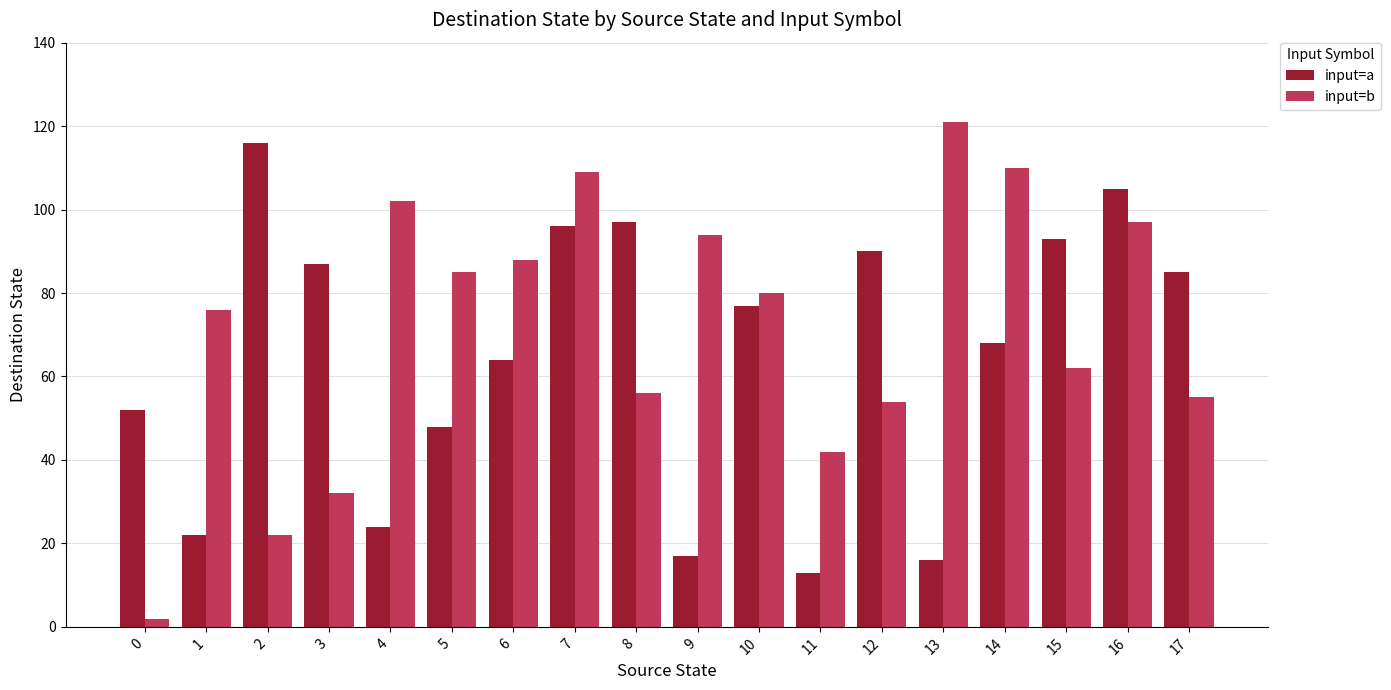

At which label does input=a reach its peak?

2